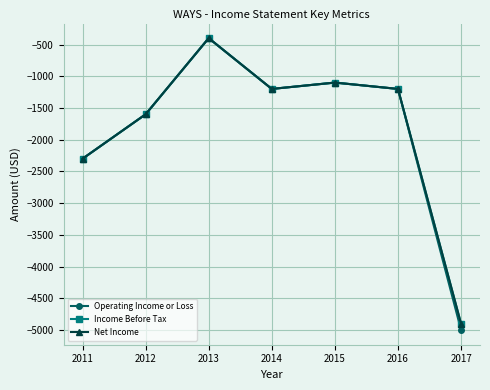

Does the chart display data point markers on the line(s)?

Yes